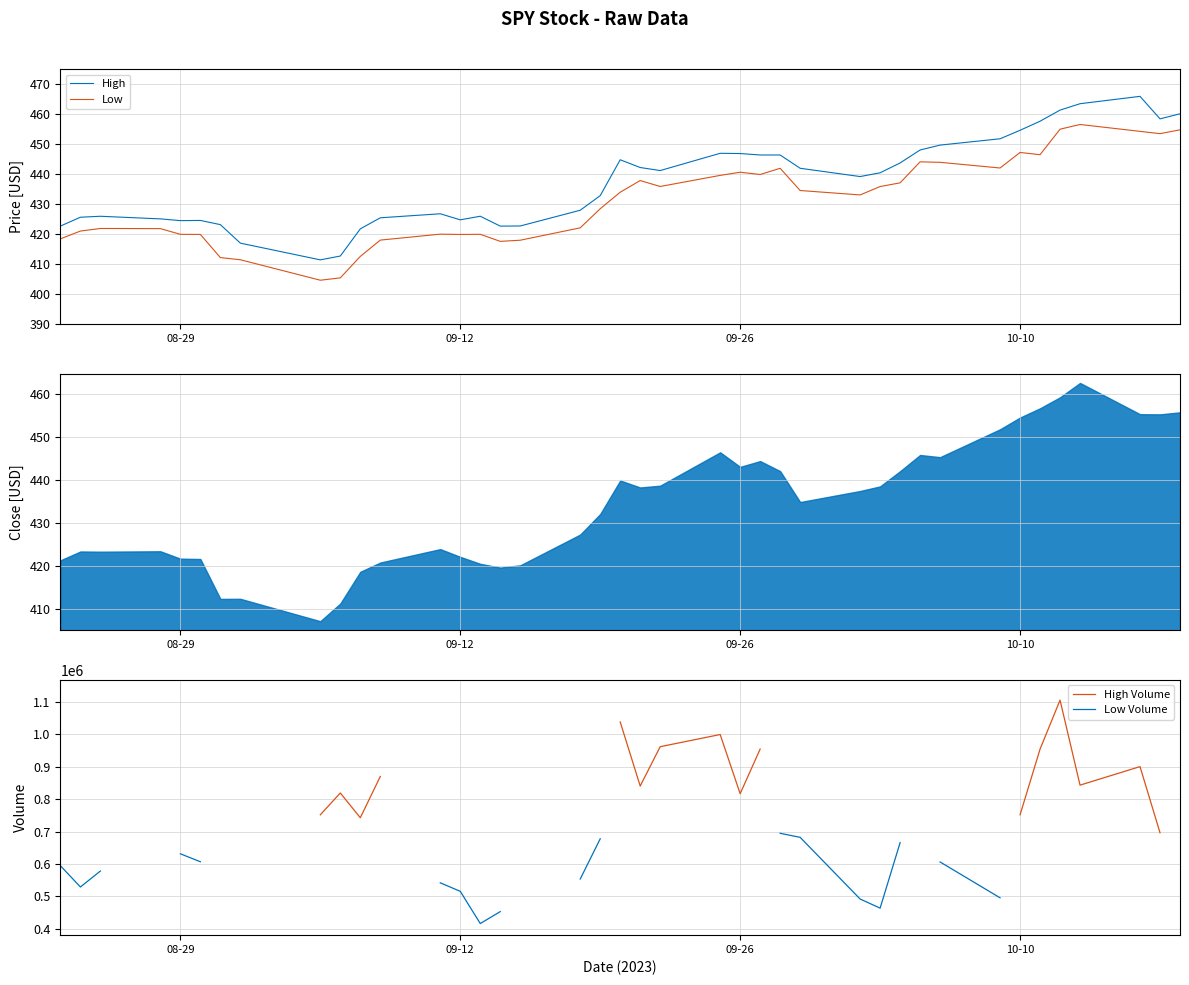

At how many categories does at least one series exceed 835280?

13